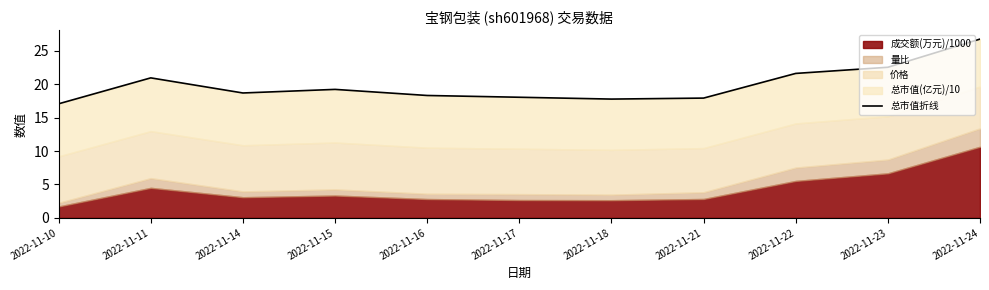

Rank the categories by value from lowest to highest.

2022-11-10, 2022-11-18, 2022-11-21, 2022-11-17, 2022-11-16, 2022-11-14, 2022-11-15, 2022-11-11, 2022-11-22, 2022-11-23, 2022-11-24